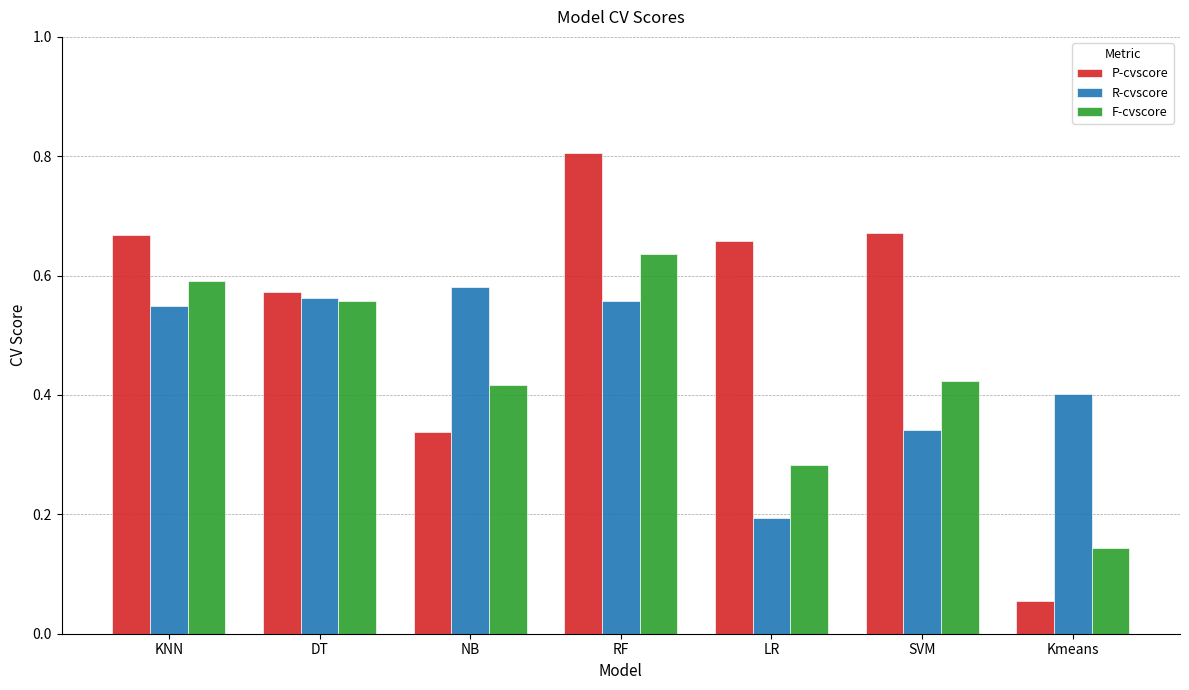

The value of P-cvscore at SVM is 1.1. True or false?

False